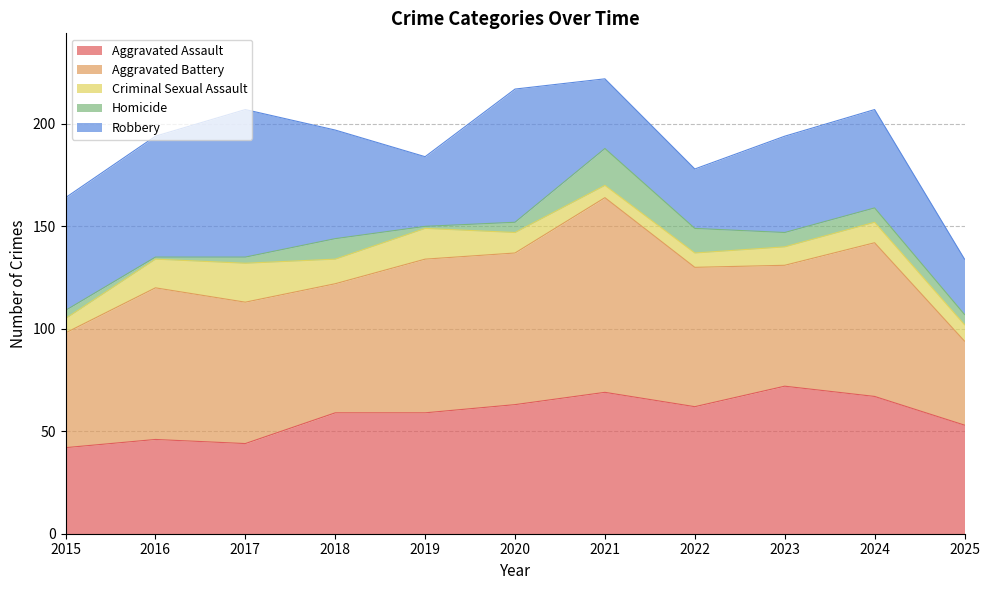

At which label is Criminal Sexual Assault closest to 12?

2018